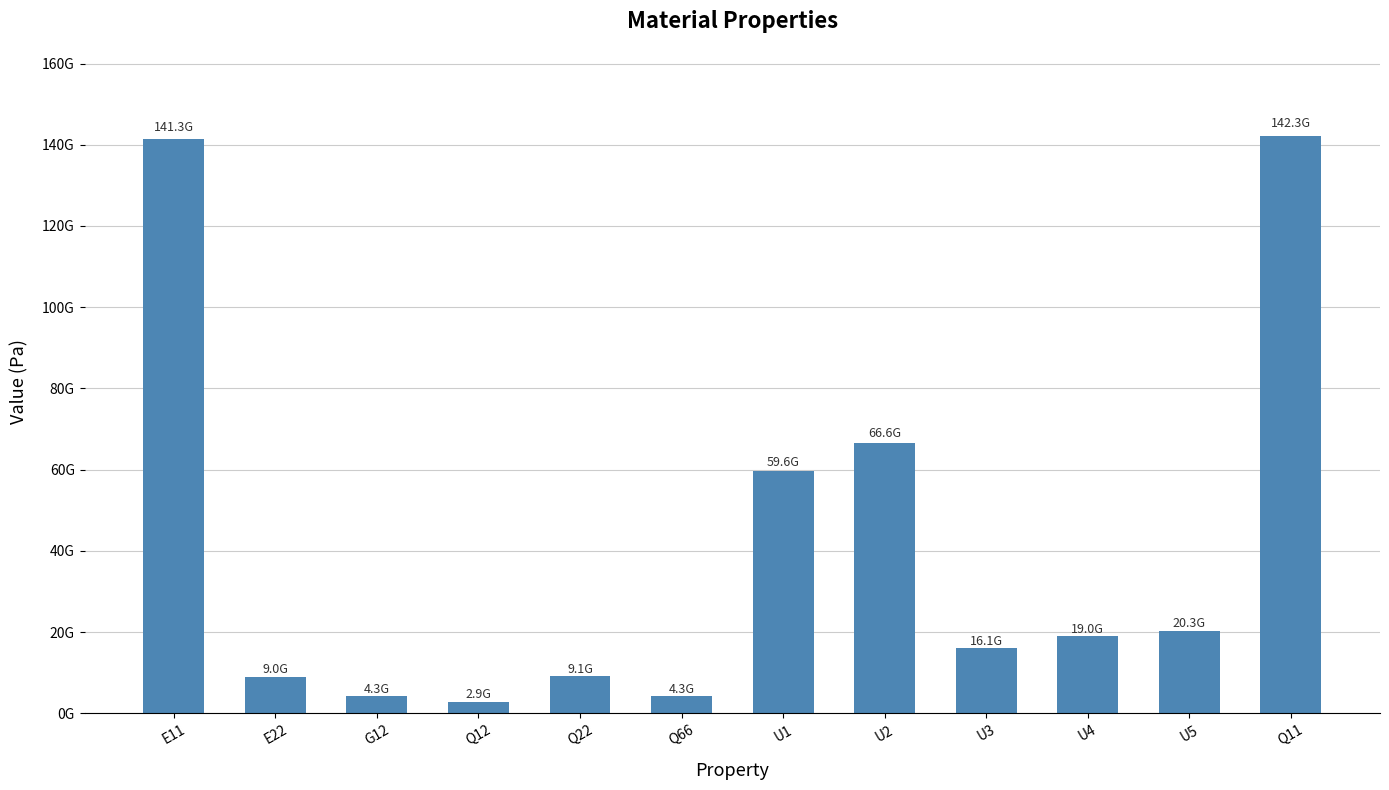

Between U3 and U5, which is larger?

U5